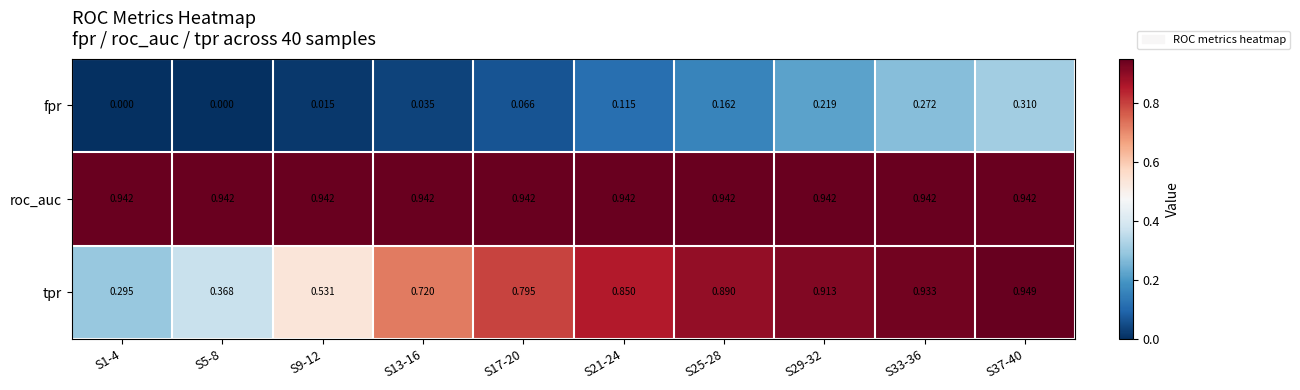

Is the value of fpr at S25-28 greater than the value of roc_auc at S33-36?

No